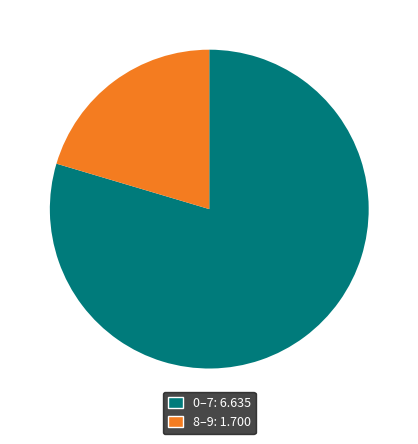

Does any single category account for the majority?

Yes